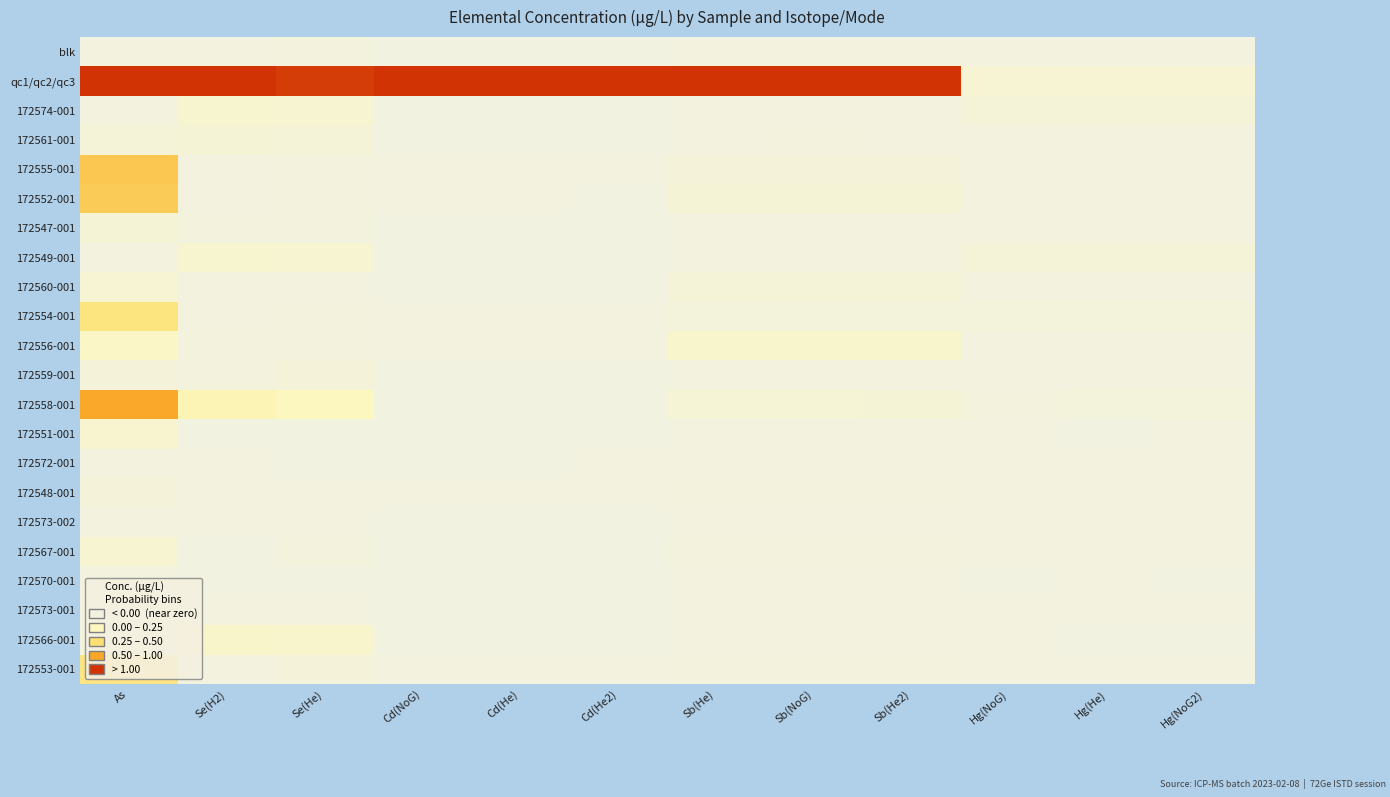

At how many categories does at least one series exceed 0?

12